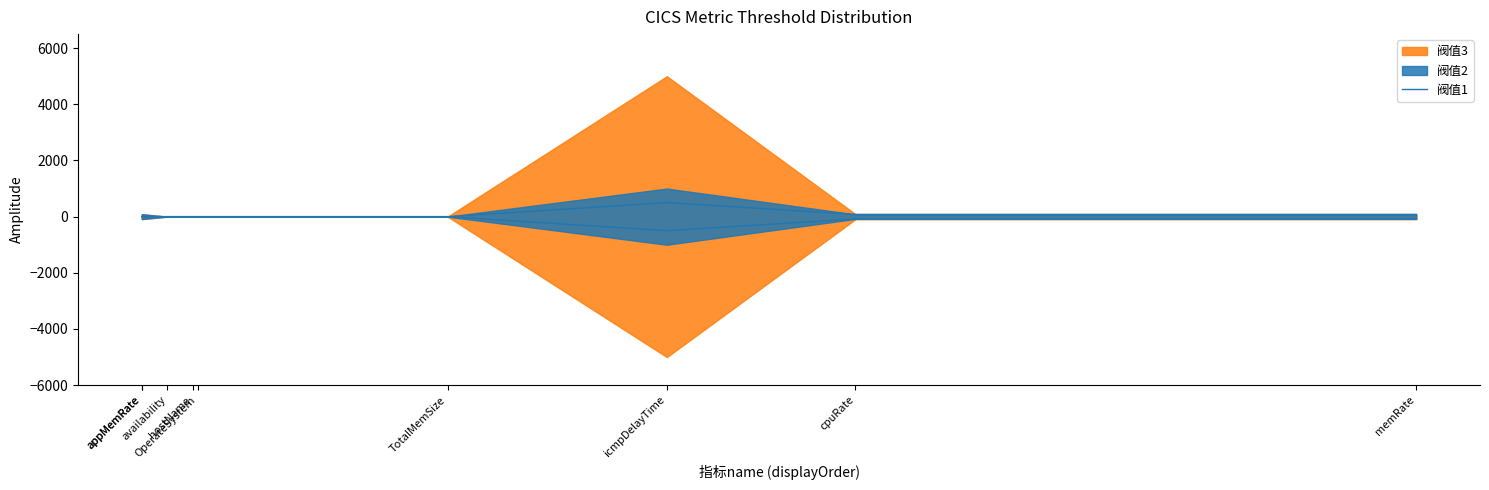

Which has a higher value, hostName or icmpDelayTime?

icmpDelayTime